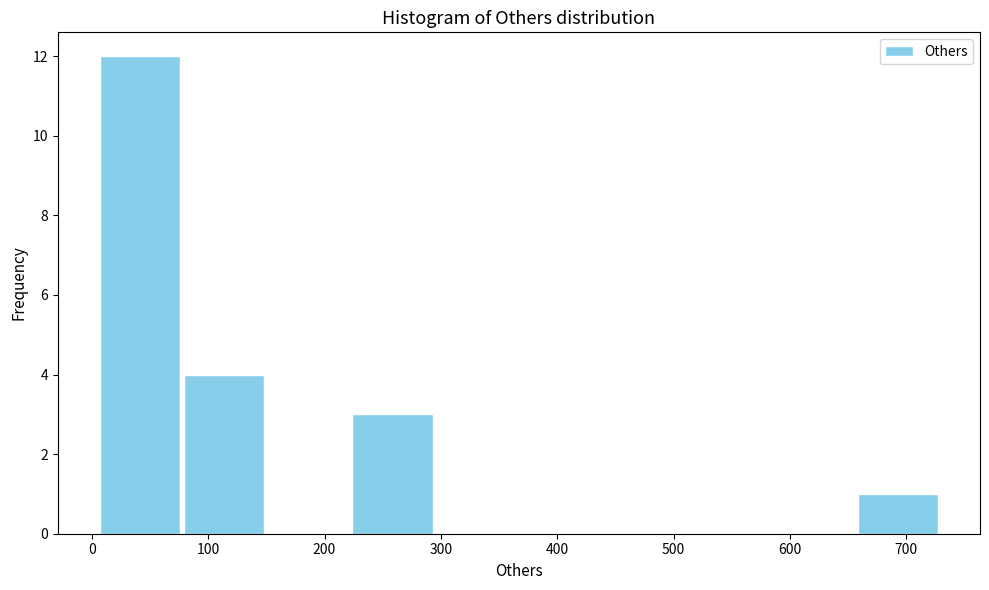

Reading left to right, list every bar in this chart as the range it spans on the x-axis followed by its height. Neither the bar edges nor the heights are printed on the chart, so give them approximately, as read against the axes.

10 to 80: 12
80 to 150: 4
150 to 220: 0
220 to 290: 3
290 to 370: 0
370 to 440: 0
440 to 510: 0
510 to 580: 0
580 to 660: 0
660 to 730: 1